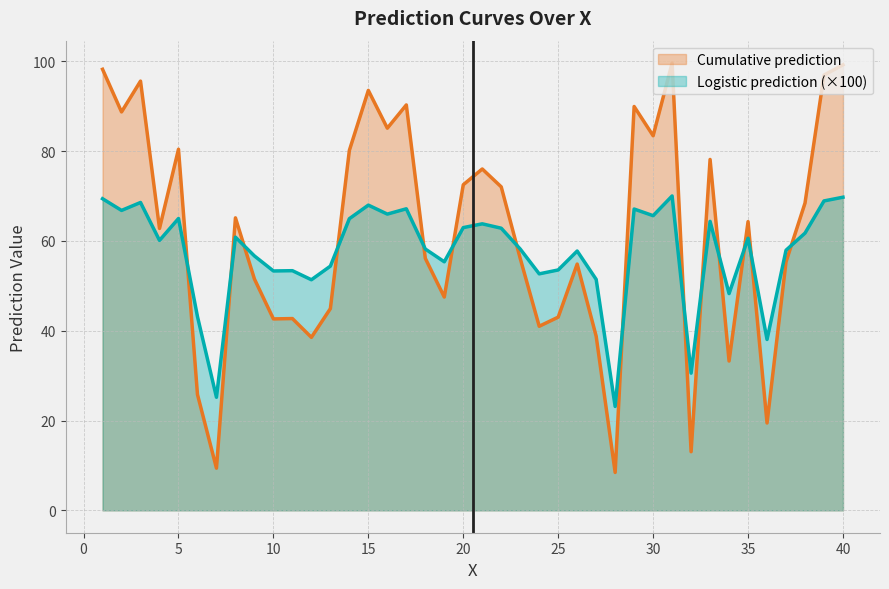

At how many categories does at least one series exceed 69?

17